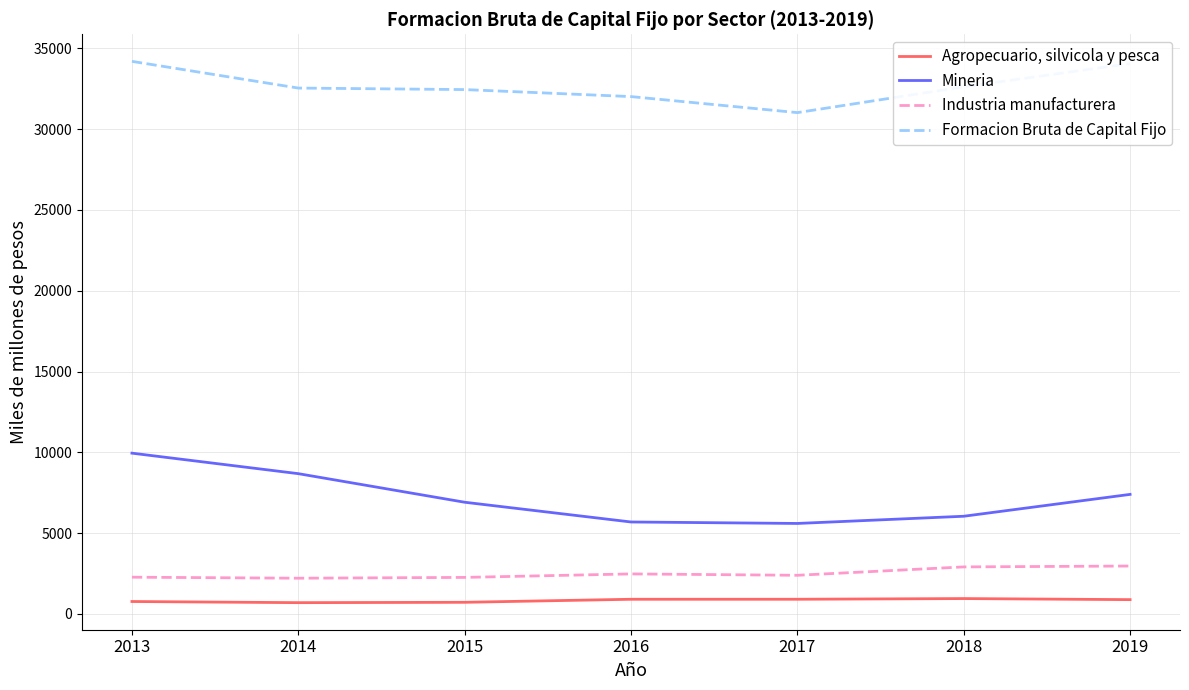

Which series has the largest total across all categories?

Formacion Bruta de Capital Fijo